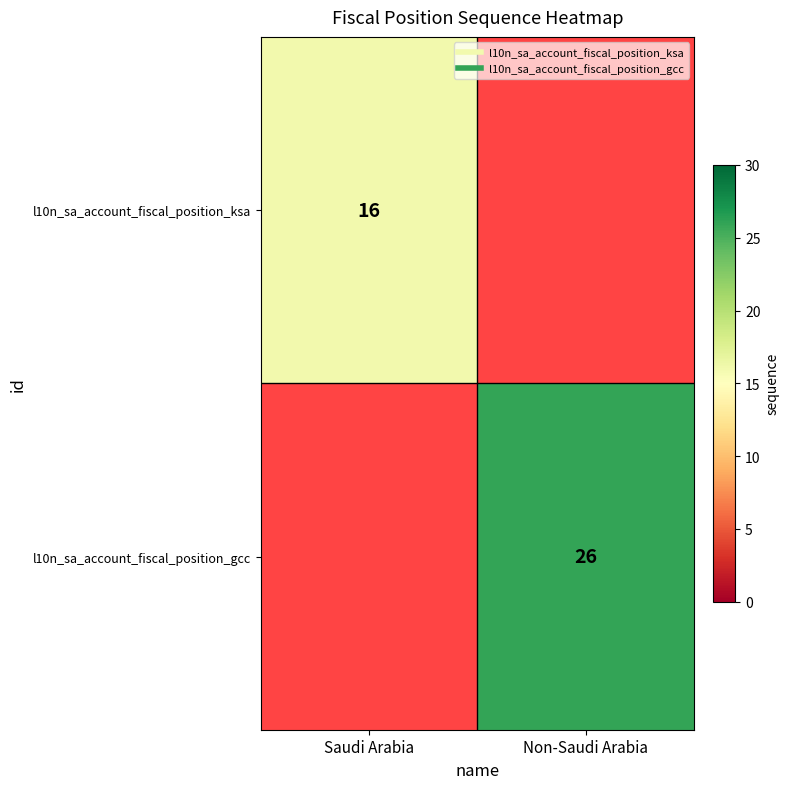

The value of l10n_sa_account_fiscal_position_gcc at Saudi Arabia is 11. True or false?

False